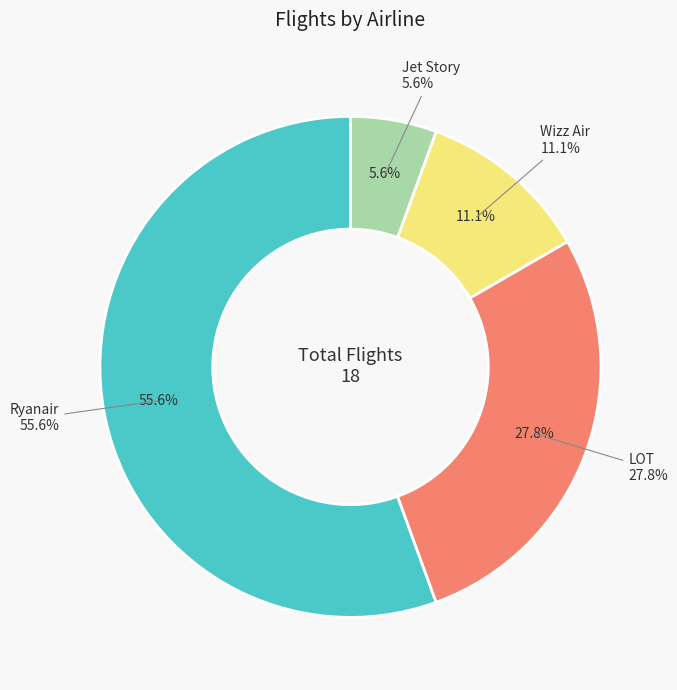

To the nearest percent, what portion does Wizz Air represent?

11%